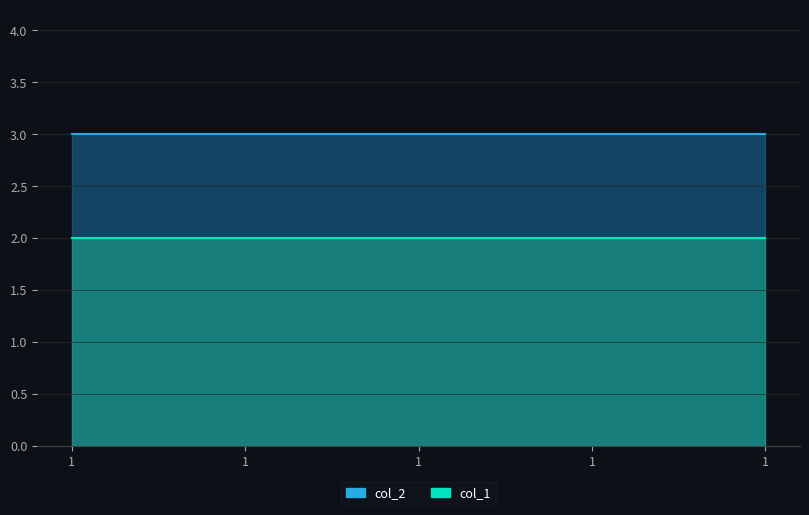

The col_1 series shows 2 at 1. True or false?

True